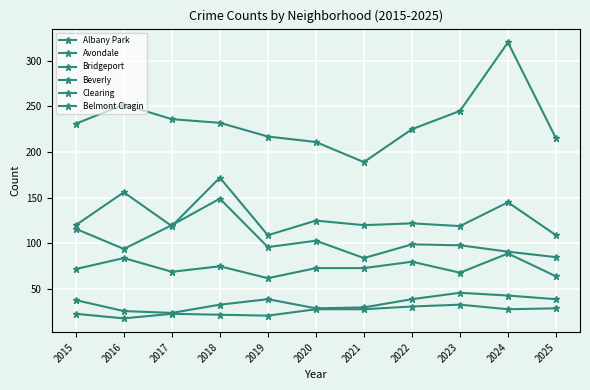

What is the difference between the Bridgeport values at 2018 and 2021?

2